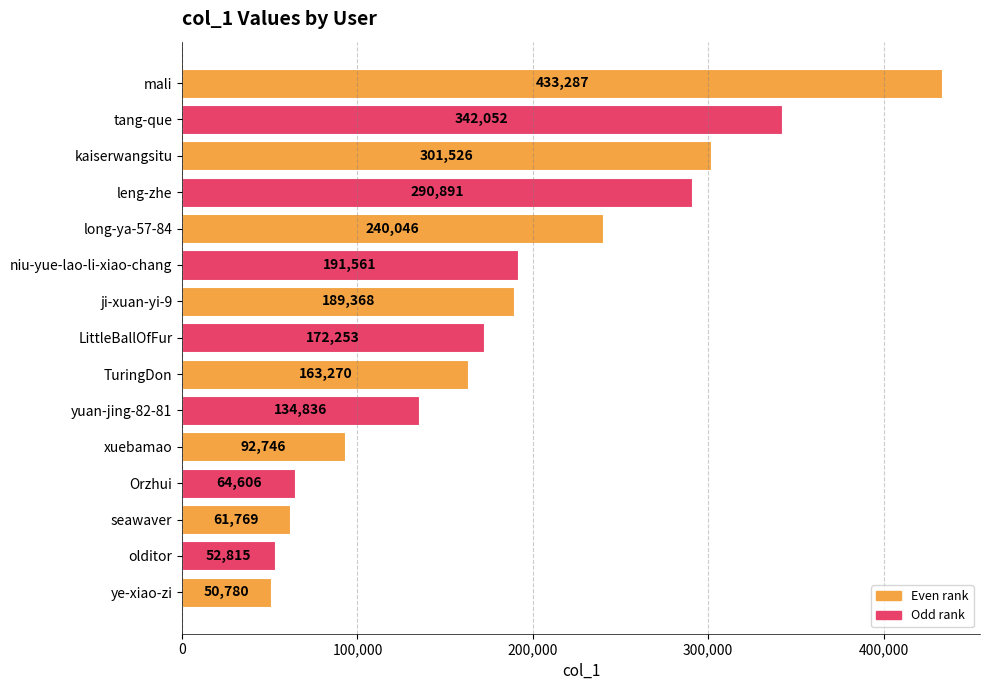

What is the maximum value shown in the chart?

433287